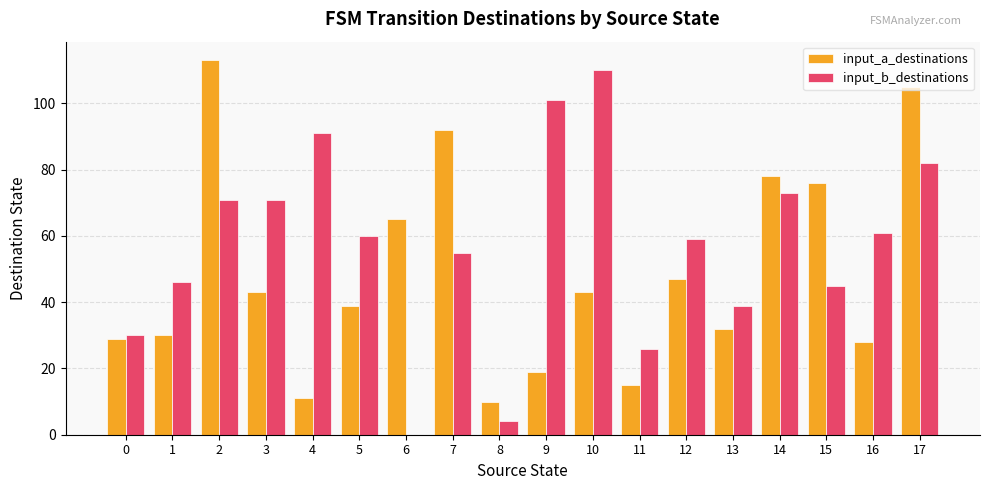

What is the highest value of the input_a_destinations series?

113